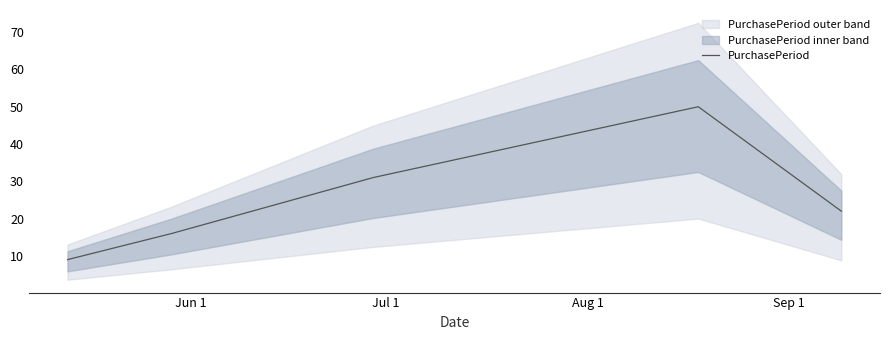

Is this an area chart (filled region under the line)?

No